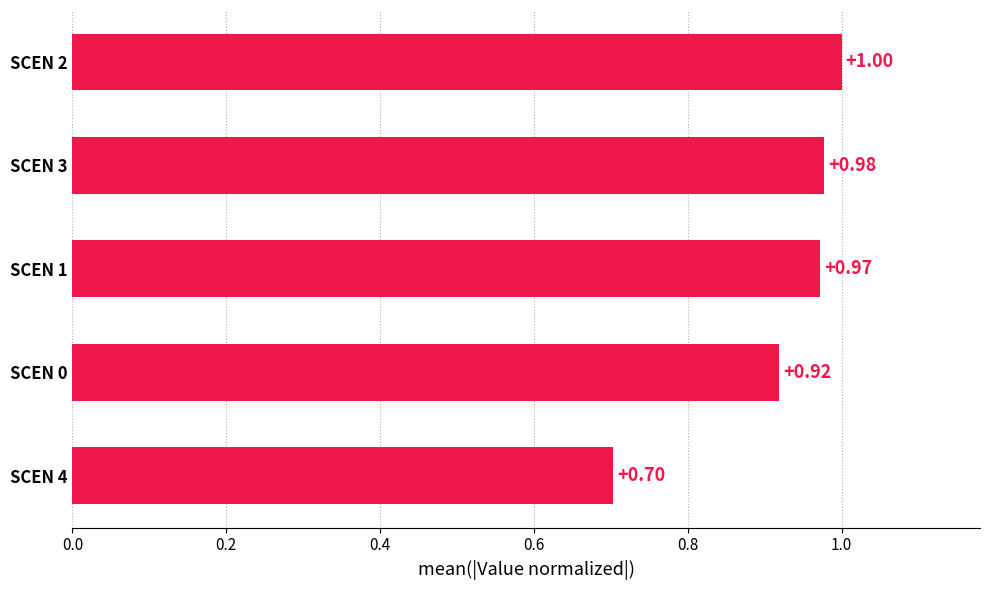

What is the sum of all values?

4.6